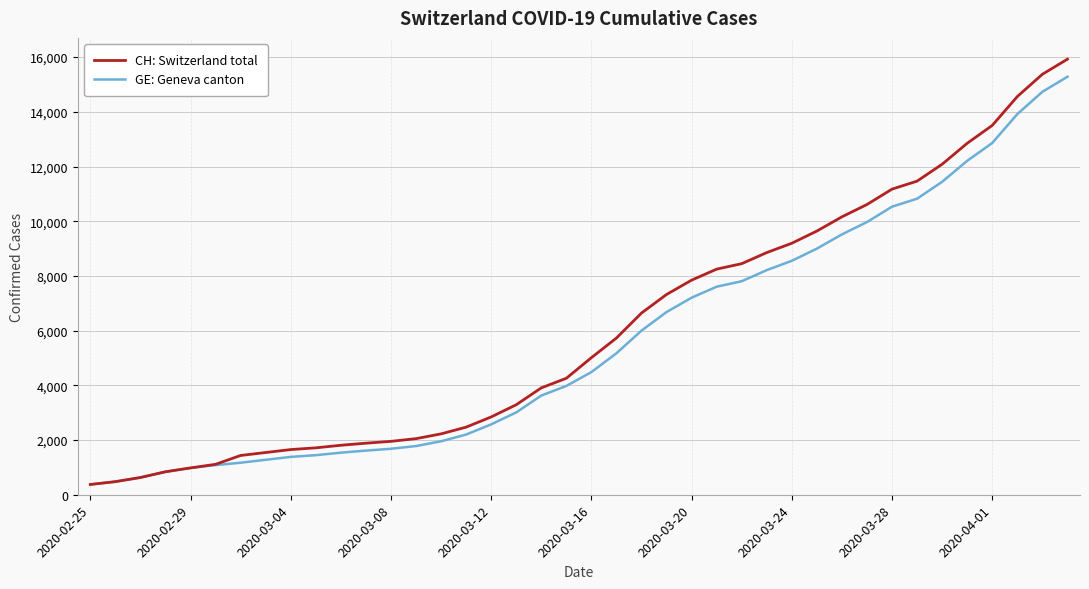

Which series has the widest spread of values?

CH: Switzerland total